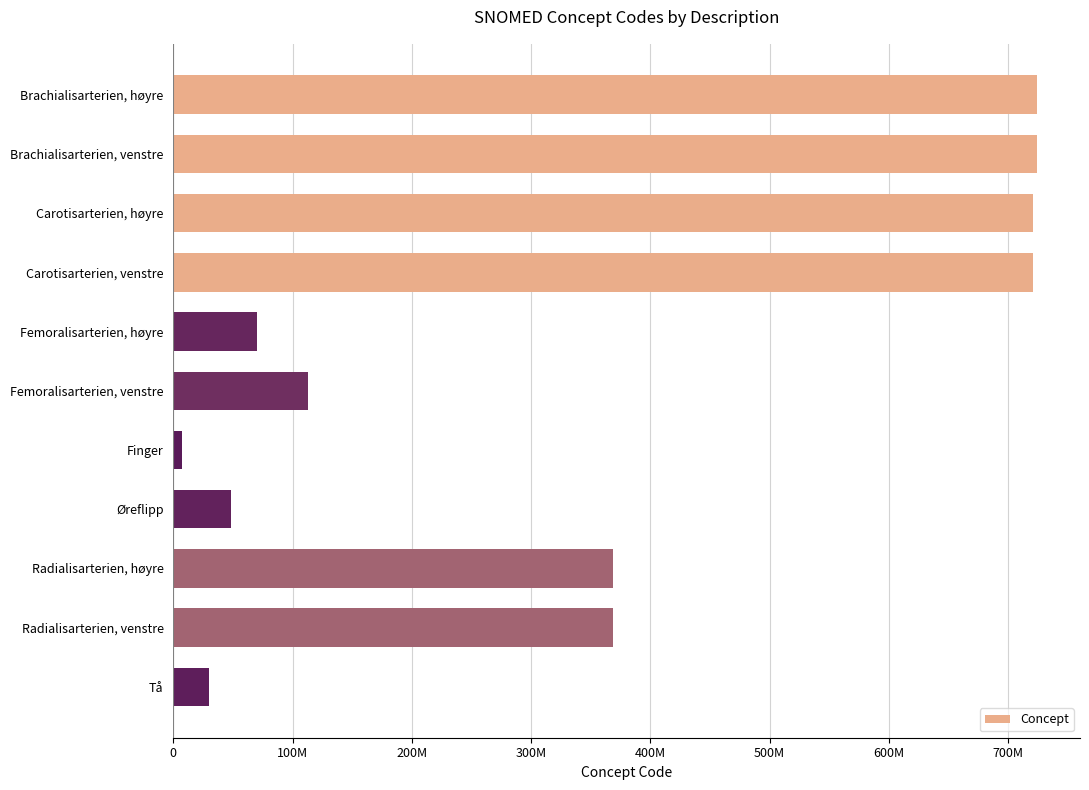

Does the chart contain stacked bars?

No